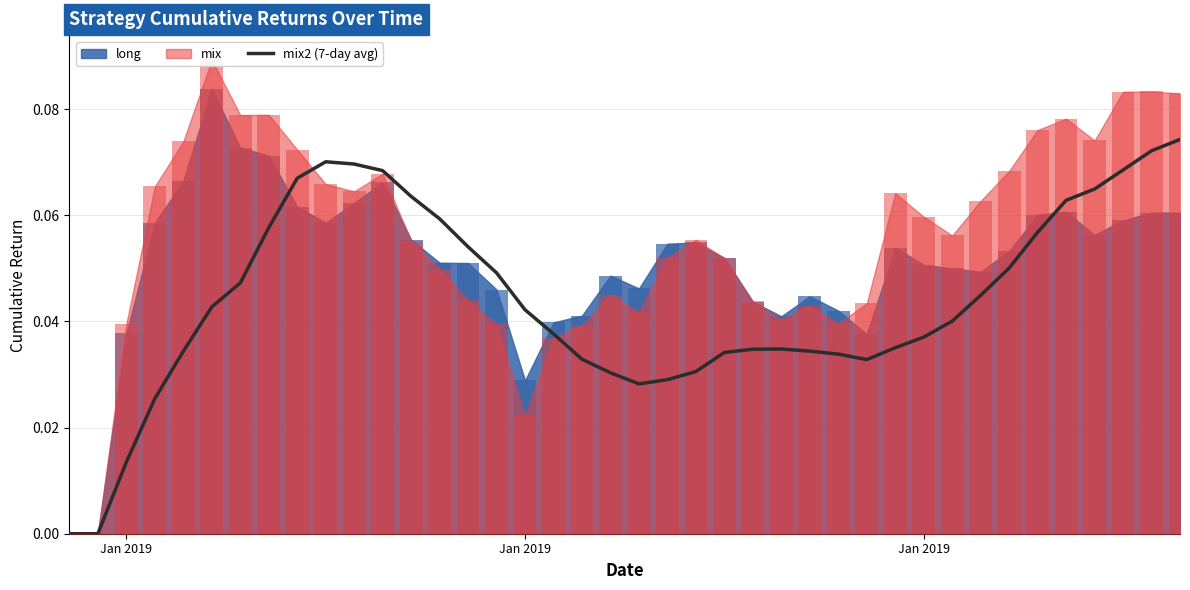

The value at 7 is 0.1. True or false?

False